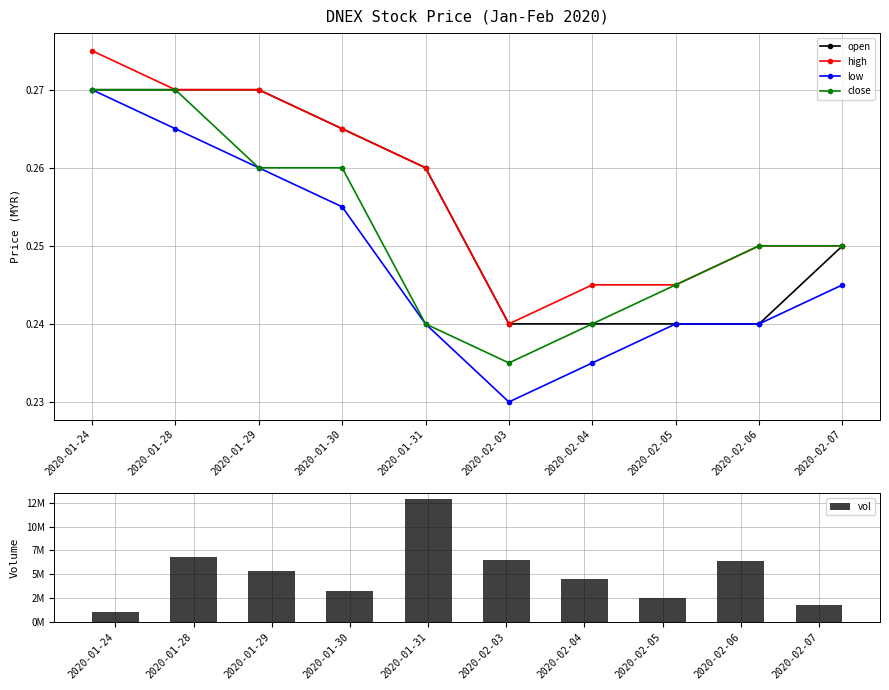

At 2020-01-31, list the series in order from largest to smallest.

vol, open, high, low, close